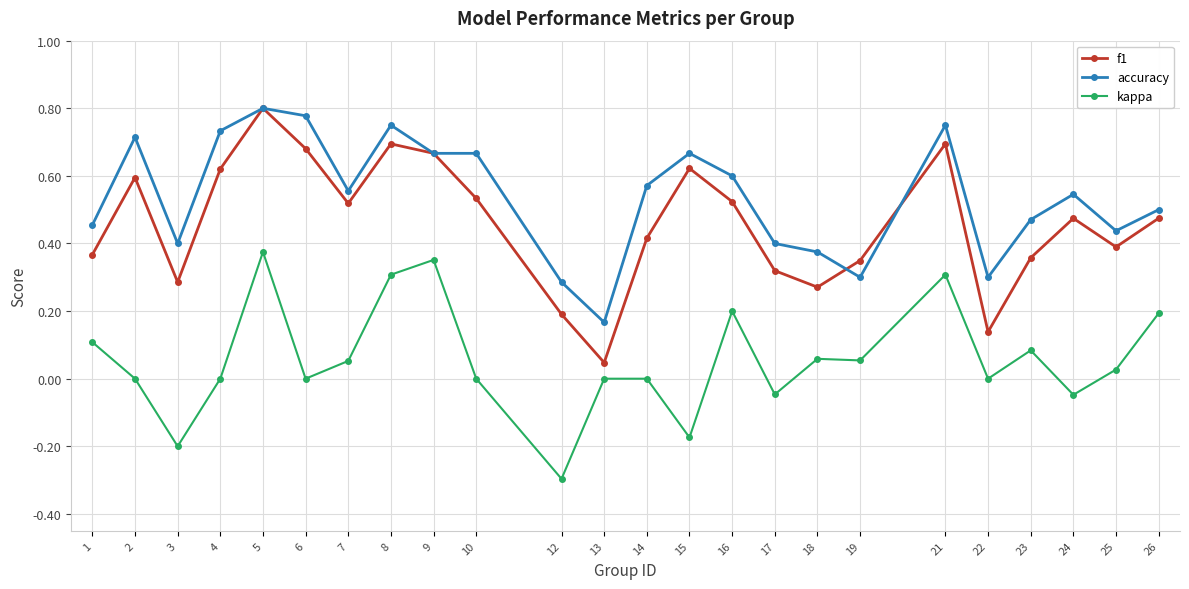

Rank the series by their average value, from highest to lowest.

accuracy, f1, kappa